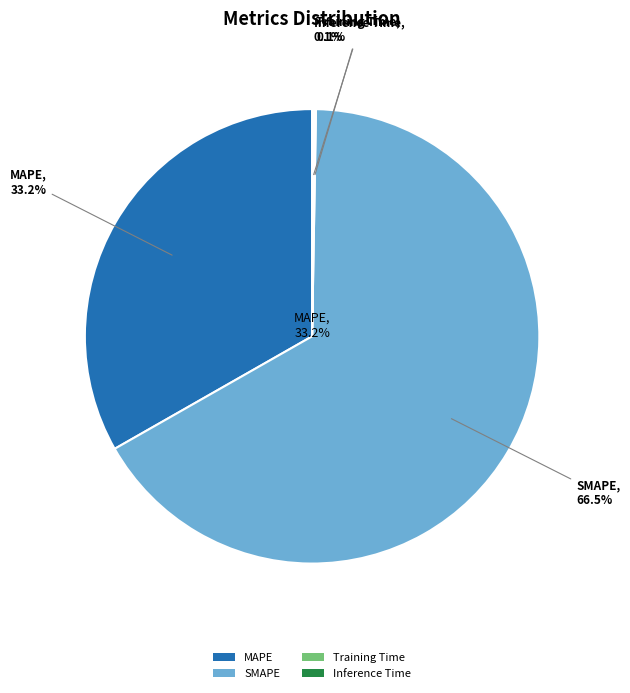

To the nearest percent, what is the average slice percentage?

25%